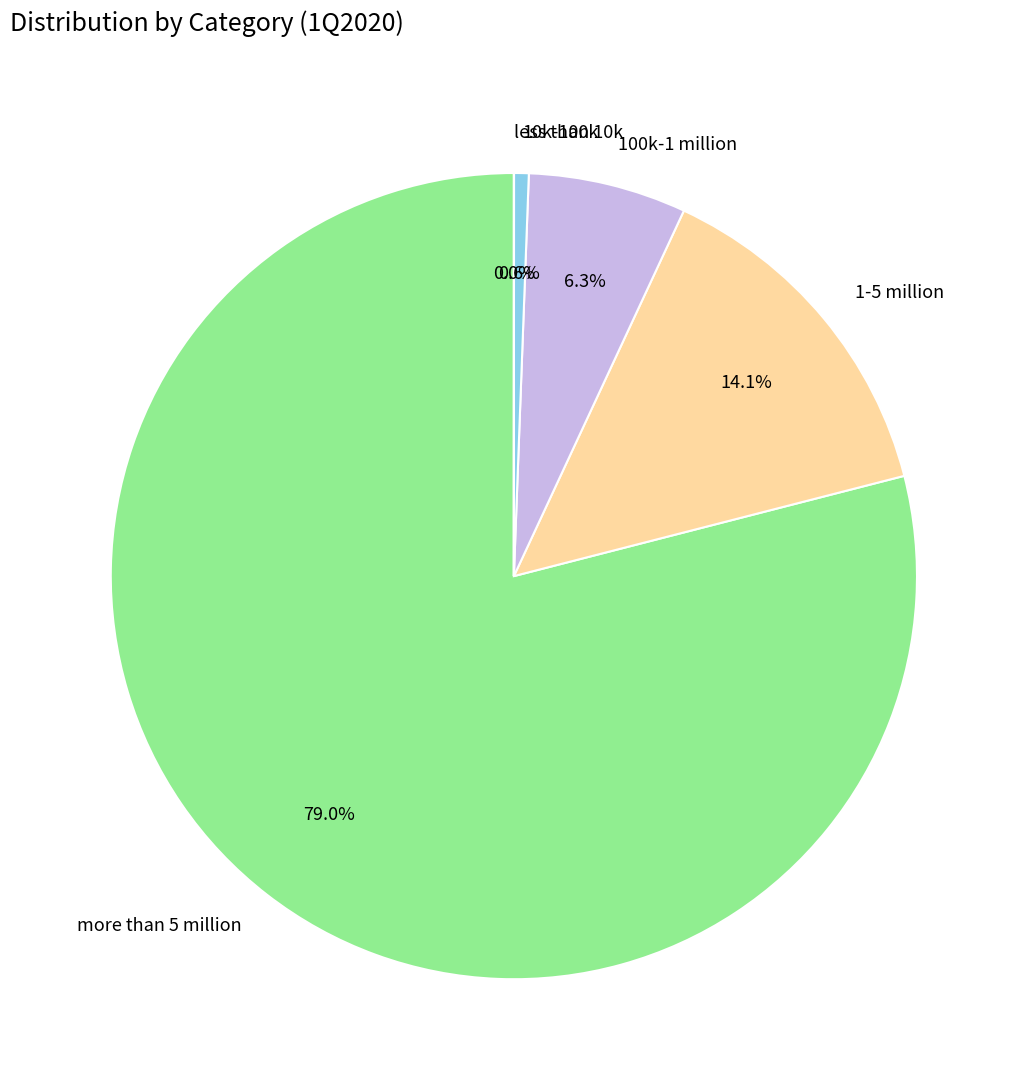

What is the ratio of the value at more than 5 million to the value at 10k-100k?

134.6